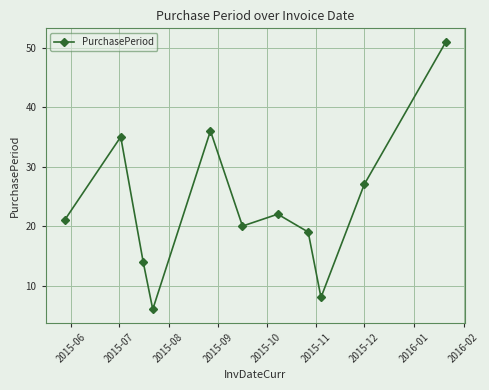

What is the difference between the second highest and second lowest values?

28